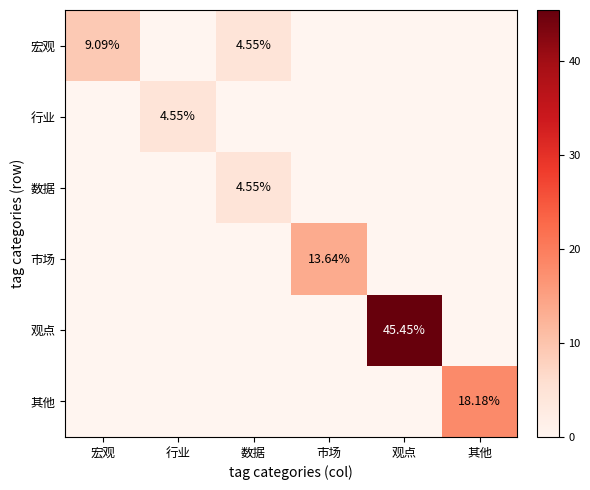

Which series has the largest range (max minus min)?

观点